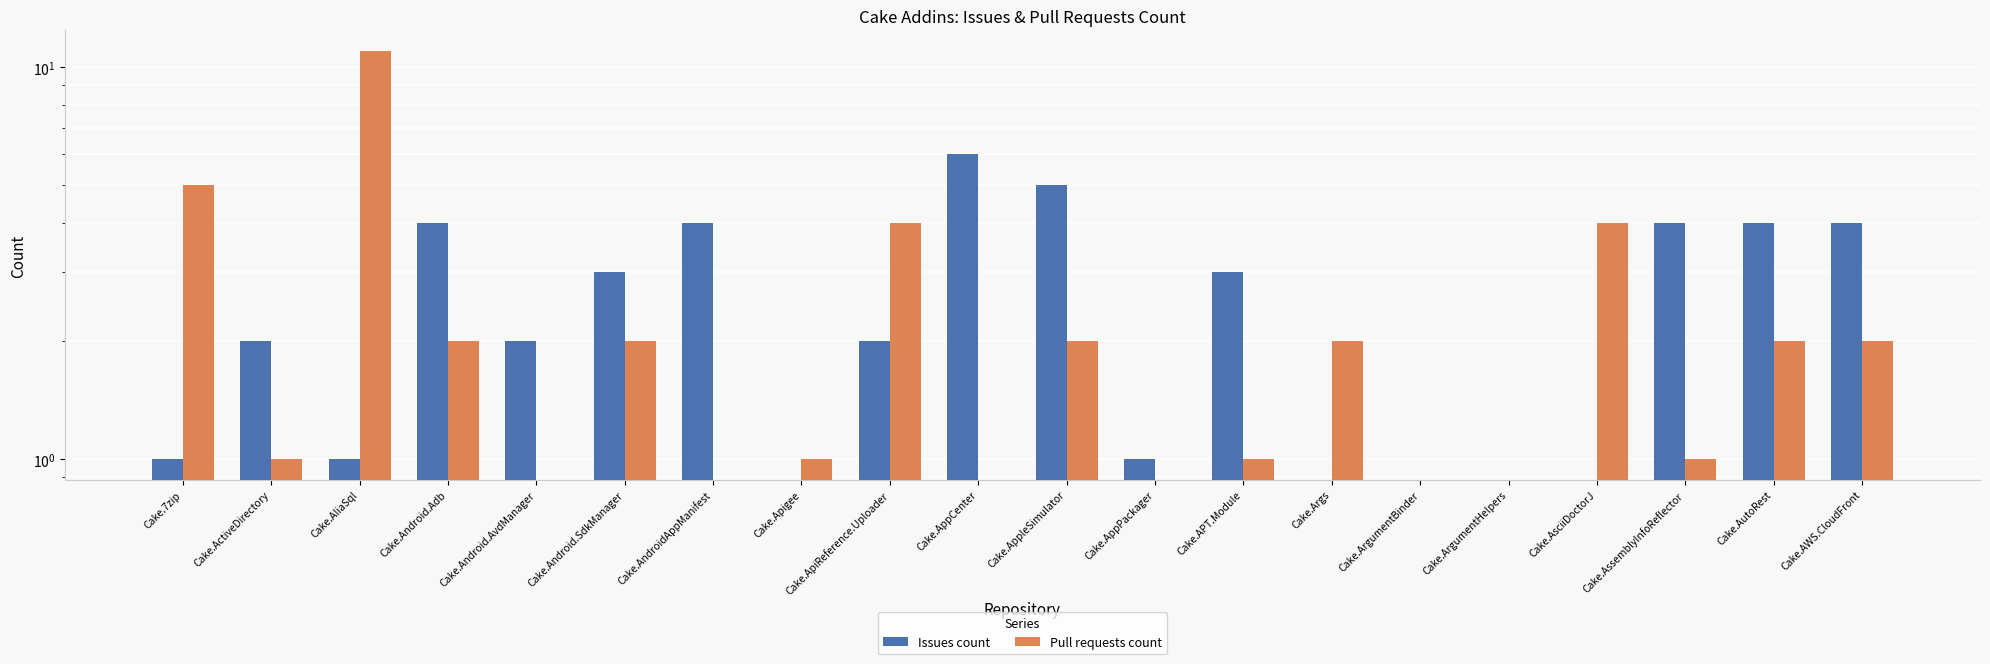

At which label does Pull requests count reach its peak?

Cake.AliaSql